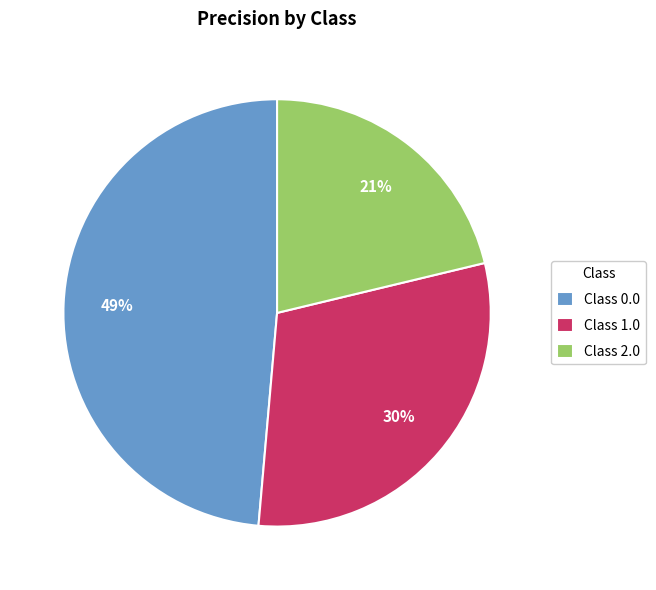

Does Class 1.0 account for over 50% of the chart?

No